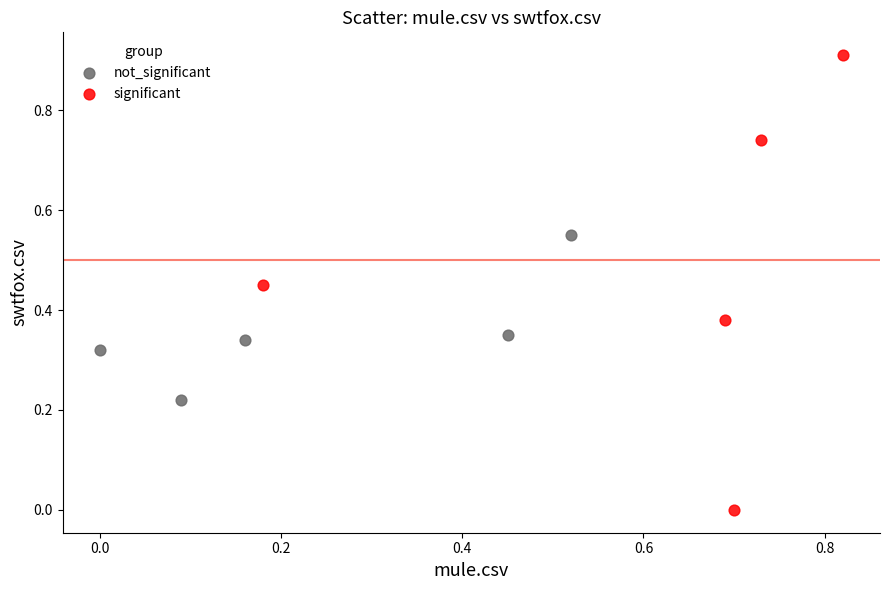

Which series contains the highest Y value?

significant